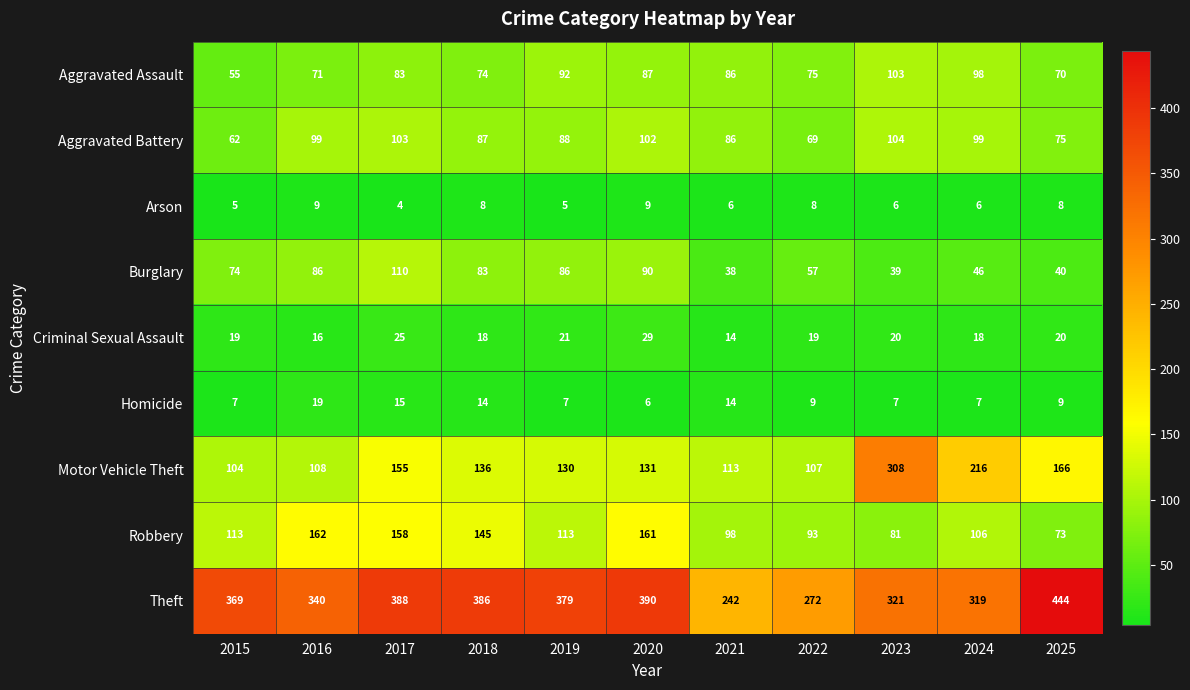

At 2022, list the series in order from largest to smallest.

Theft, Motor Vehicle Theft, Robbery, Aggravated Assault, Aggravated Battery, Burglary, Criminal Sexual Assault, Homicide, Arson